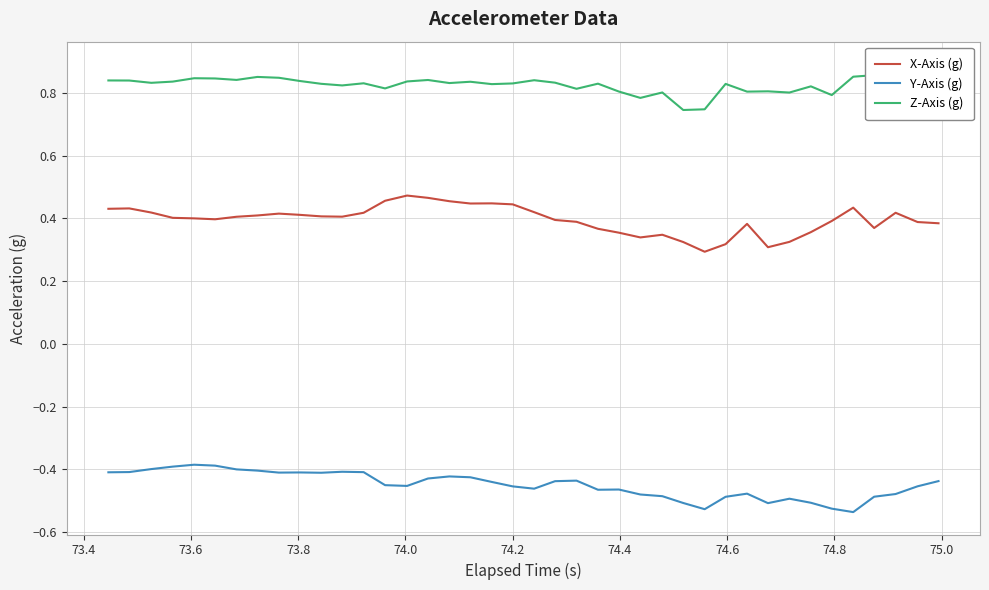

Reading left to right, list all the values displayed in this chart.

X-Axis (g): 0.4	0.4	0.4	0.4	0.4	0.4	0.4	0.4	0.4	0.4	0.4	0.4	0.4	0.5	0.5	0.5	0.5	0.4	0.4	0.4	0.4	0.4	0.4	0.4	0.4	0.3	0.3	0.3	0.3	0.3	0.4	0.3	0.3	0.4	0.4	0.4	0.4	0.4	0.4	0.4
Y-Axis (g): -0.4	-0.4	-0.4	-0.4	-0.4	-0.4	-0.4	-0.4	-0.4	-0.4	-0.4	-0.4	-0.4	-0.5	-0.5	-0.4	-0.4	-0.4	-0.4	-0.5	-0.5	-0.4	-0.4	-0.5	-0.5	-0.5	-0.5	-0.5	-0.5	-0.5	-0.5	-0.5	-0.5	-0.5	-0.5	-0.5	-0.5	-0.5	-0.5	-0.4
Z-Axis (g): 0.8	0.8	0.8	0.8	0.8	0.8	0.8	0.9	0.8	0.8	0.8	0.8	0.8	0.8	0.8	0.8	0.8	0.8	0.8	0.8	0.8	0.8	0.8	0.8	0.8	0.8	0.8	0.7	0.7	0.8	0.8	0.8	0.8	0.8	0.8	0.9	0.9	0.9	0.9	0.9